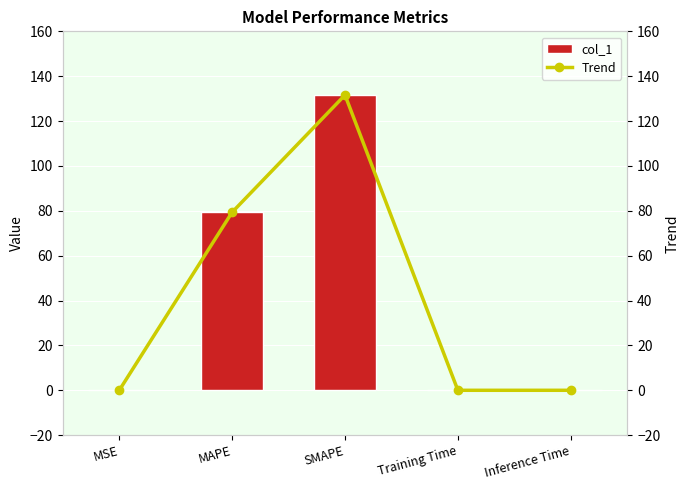

Reading left to right, transcribe all the data shown in this chart.

col_1: 0.0	79.4	131.6	0.0	0.0
Trend: 0.0	79.4	131.6	0.0	0.0